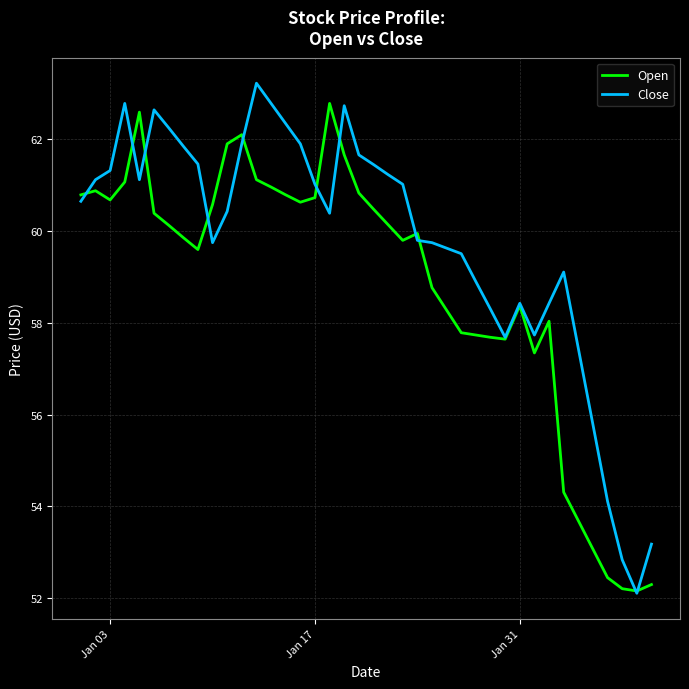

Which series has the largest total across all categories?

Close